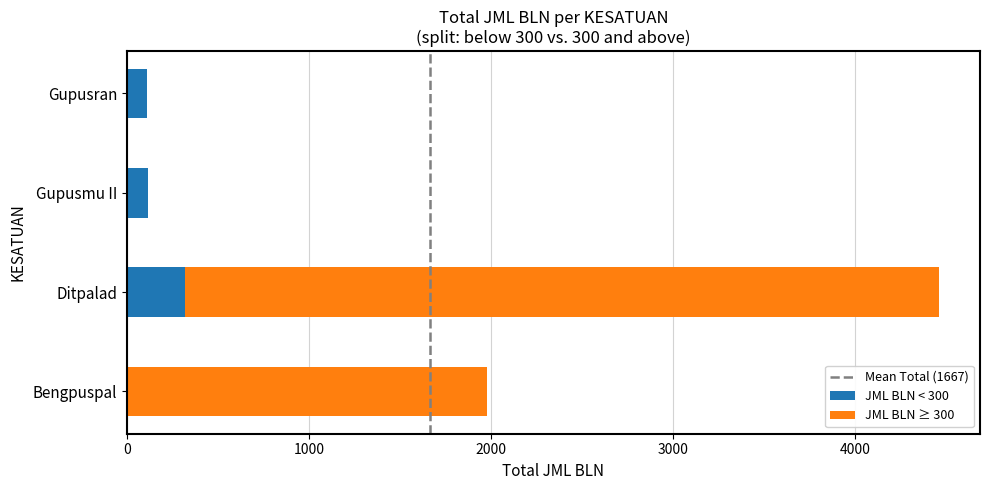

What is the total value across all series at Ditpalad?

4465